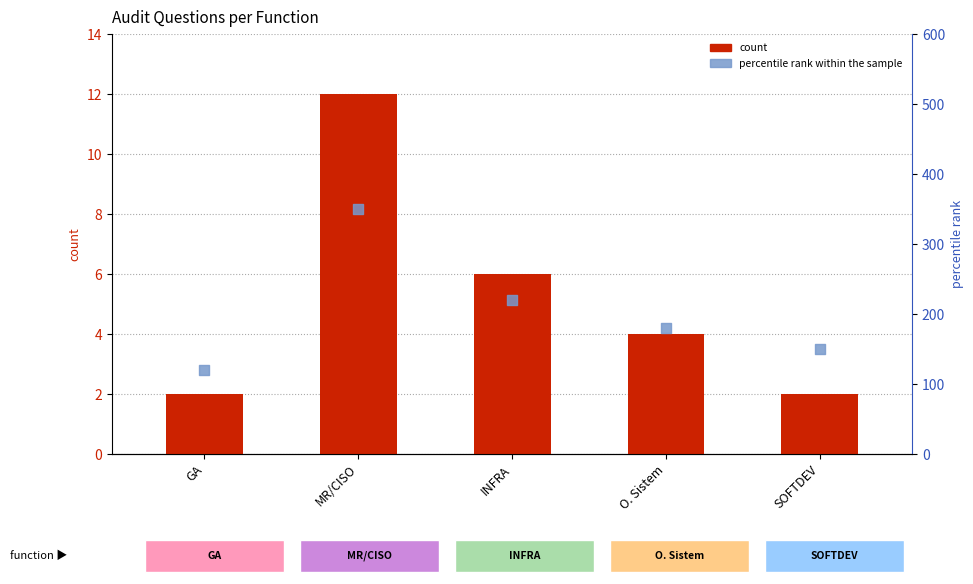

Which series reaches the minimum Y coordinate?

count